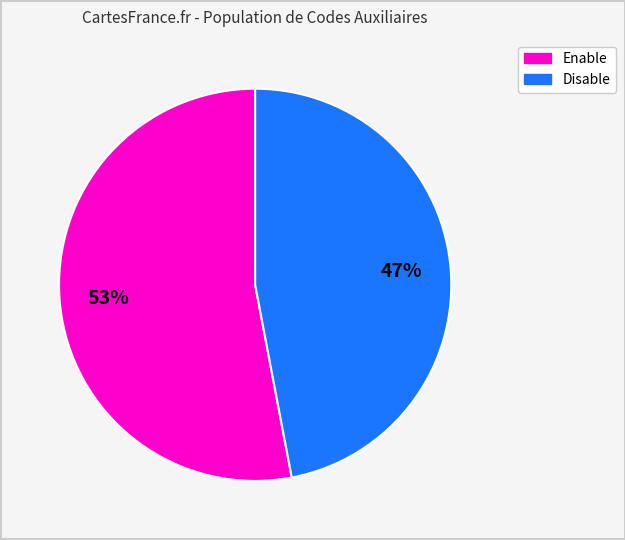

To the nearest percent, what is the difference between the largest and smallest slice percentages?

6%